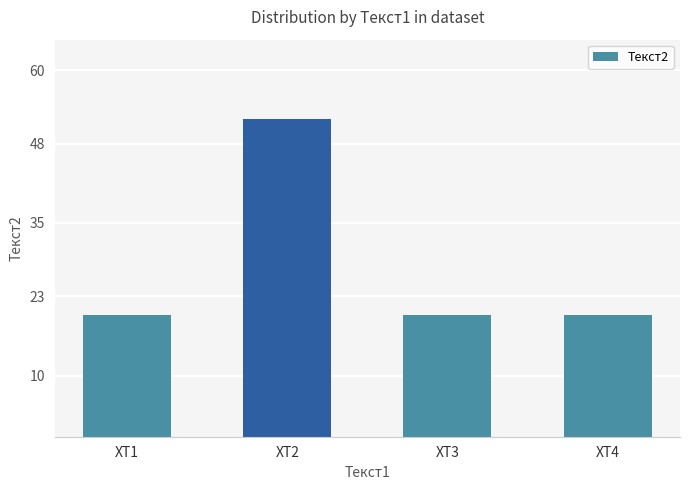

What is the value of the 1st bar from the left?

20